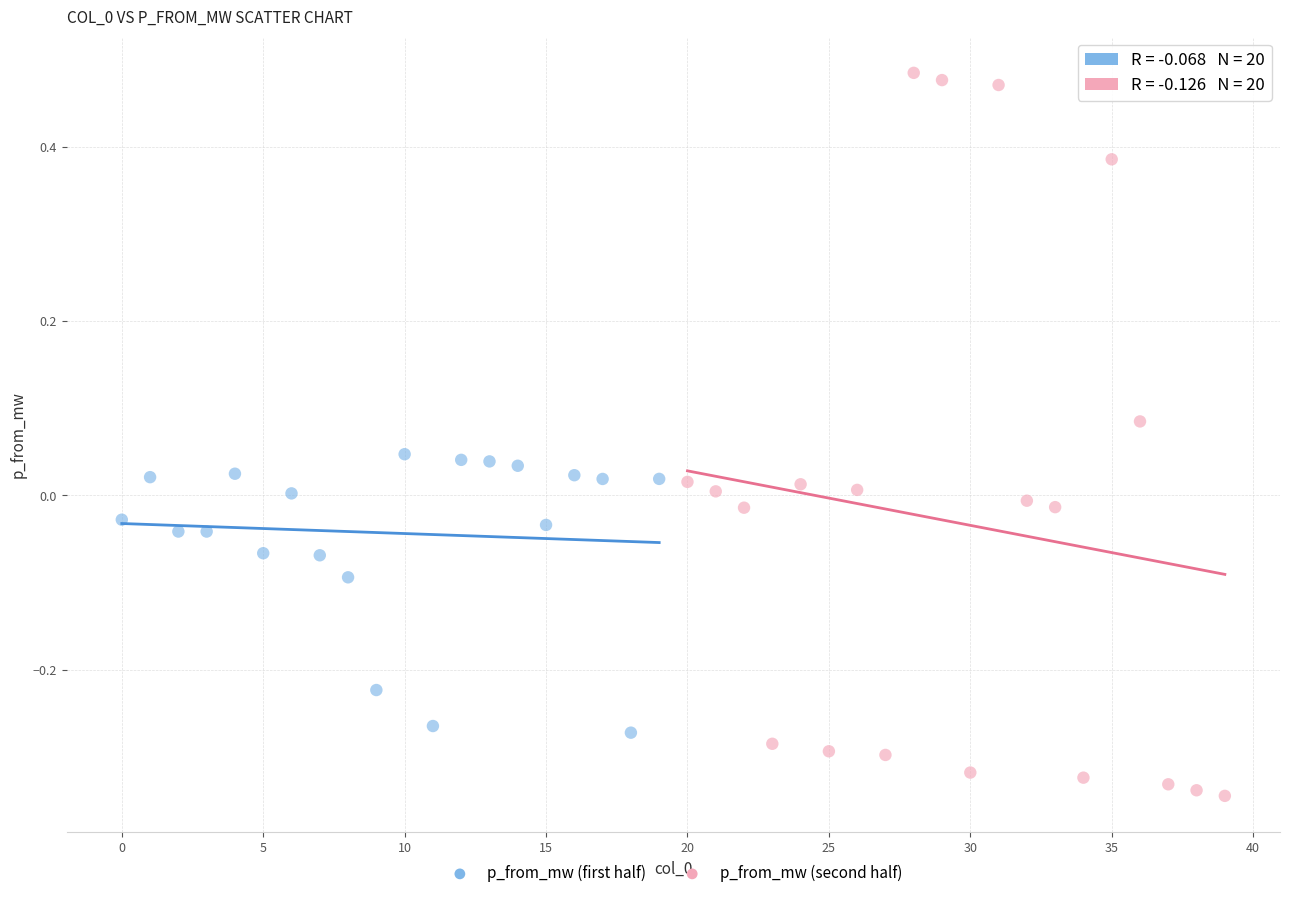

What are all the series names shown in the legend?

p_from_mw (first half), p_from_mw (second half)